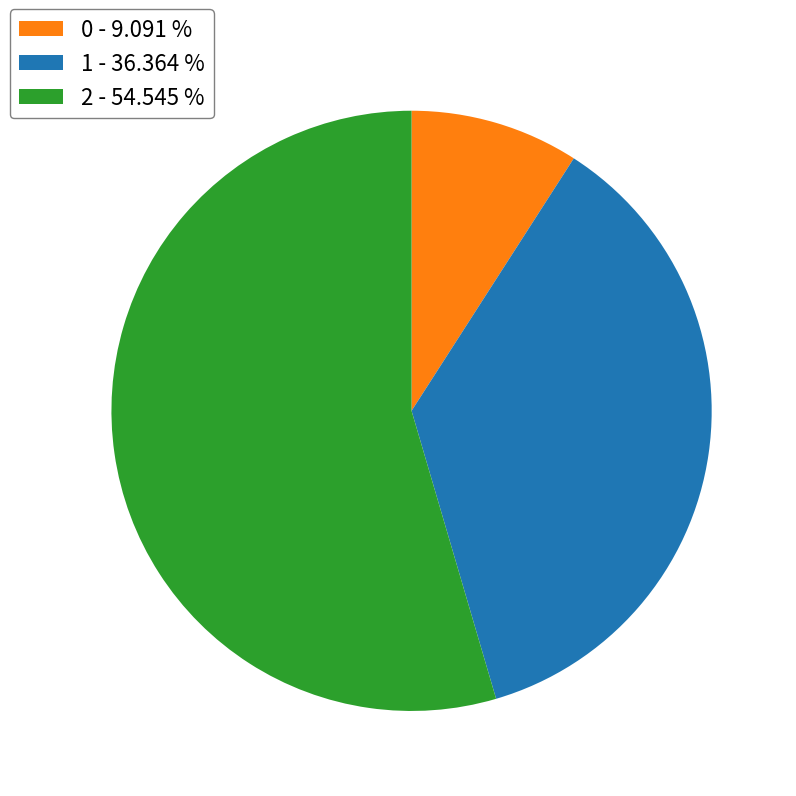

True or false: 2 accounts for 55% of the total.

True